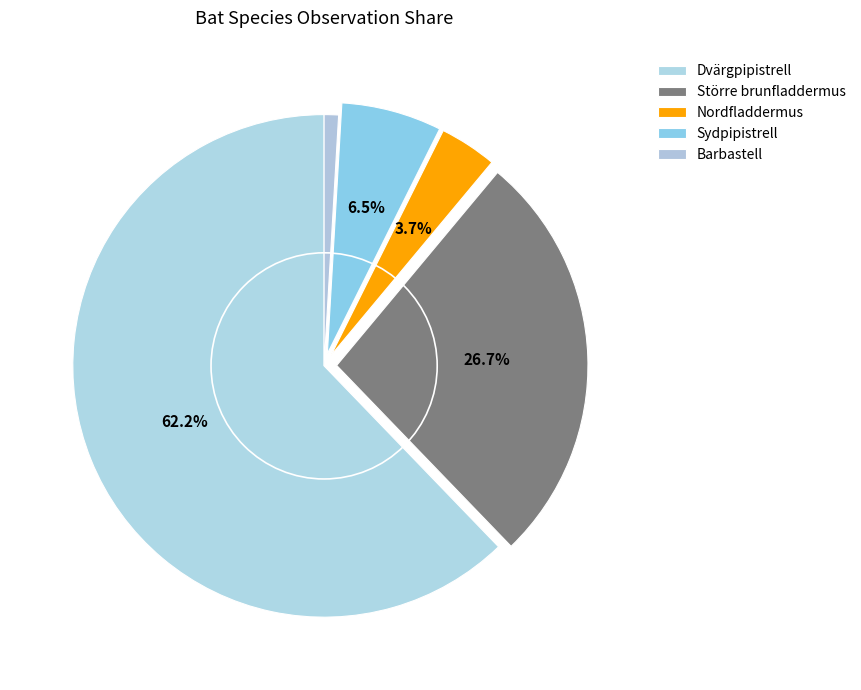

To the nearest percent, what percentage of the pie is Sydpipistrell?

6%